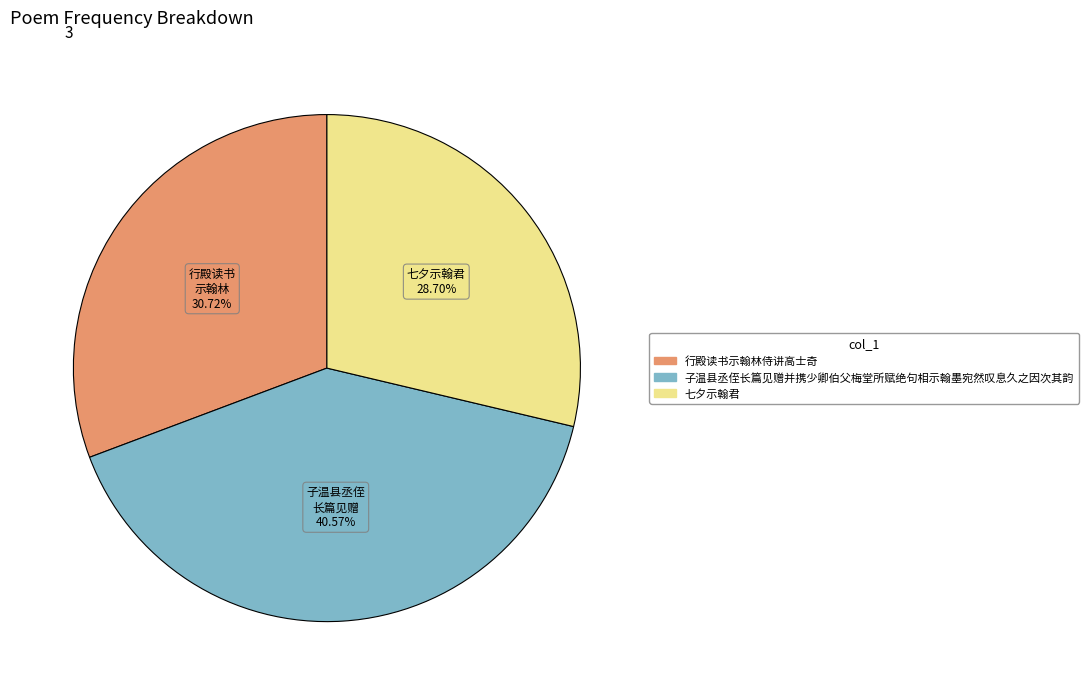

How many slices are in this pie chart?

3